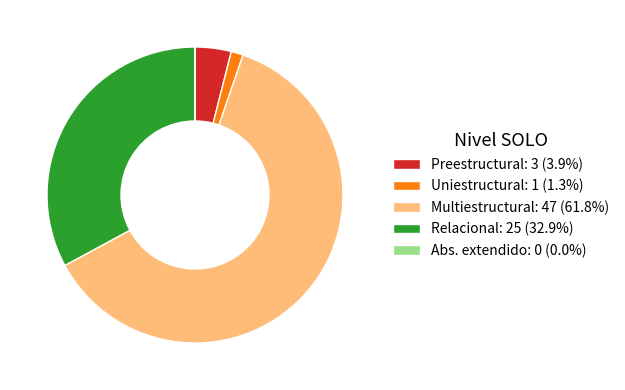

Does Multiestructural: 47 (61.8%) represent more than half of the total?

Yes